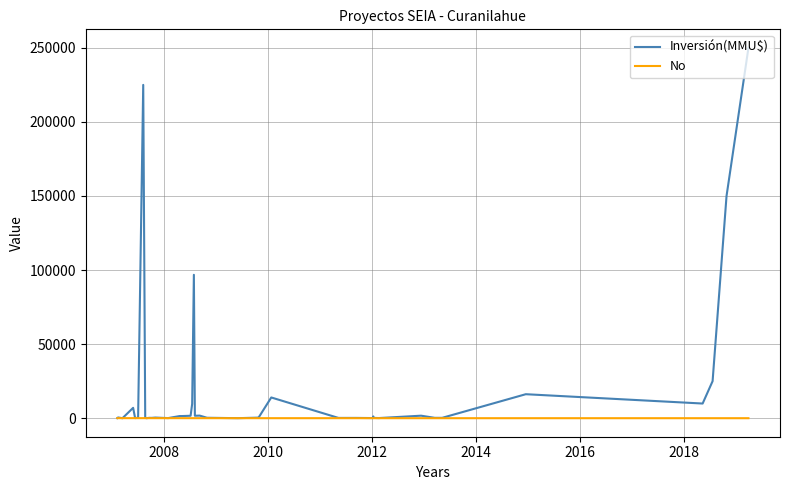

What is the difference between the maximum and minimum values in the Inversión(MMU$) series?

249999